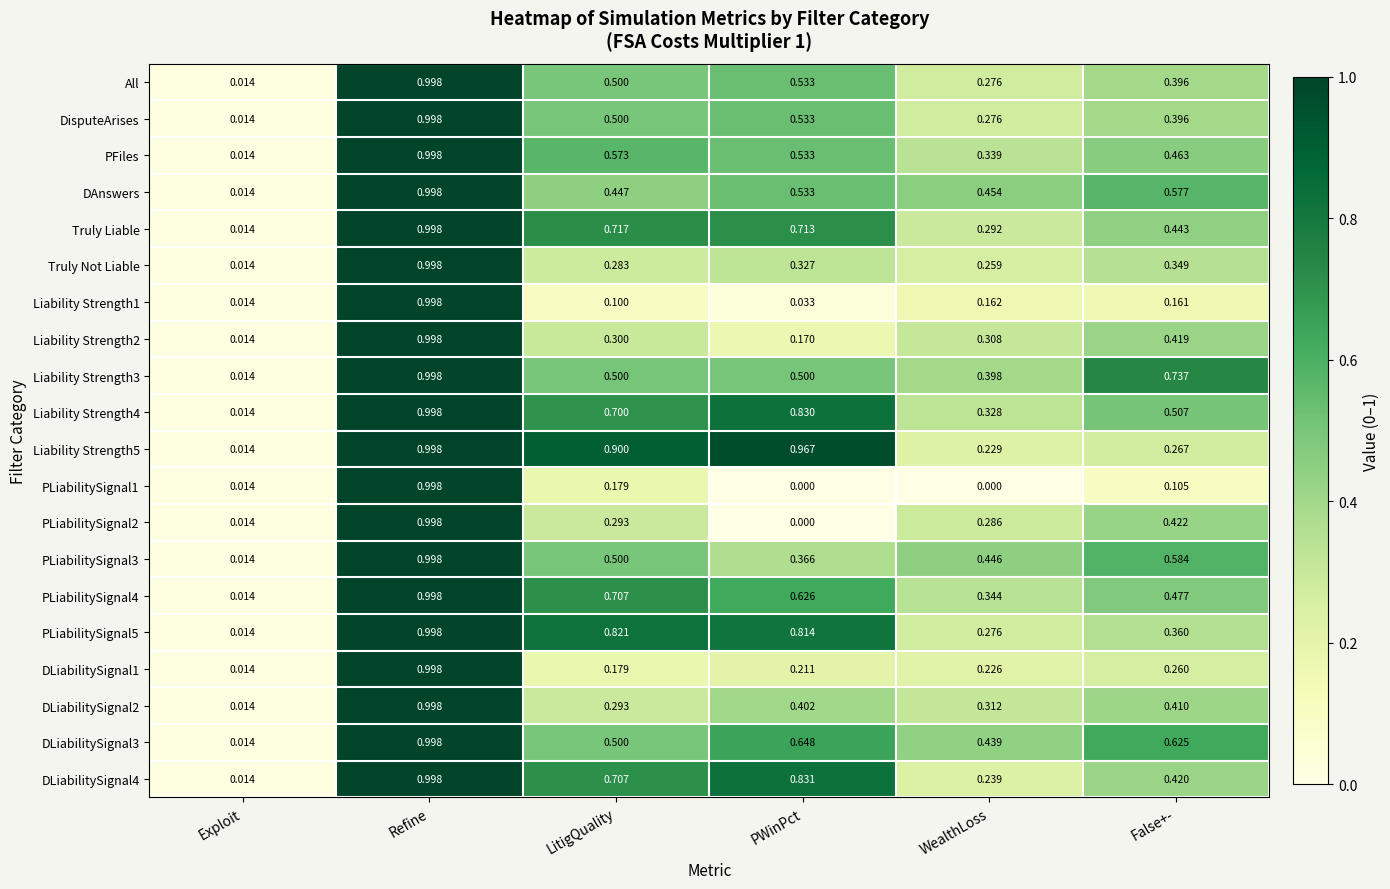

At which category does the chart reach its peak across all series?

Refine